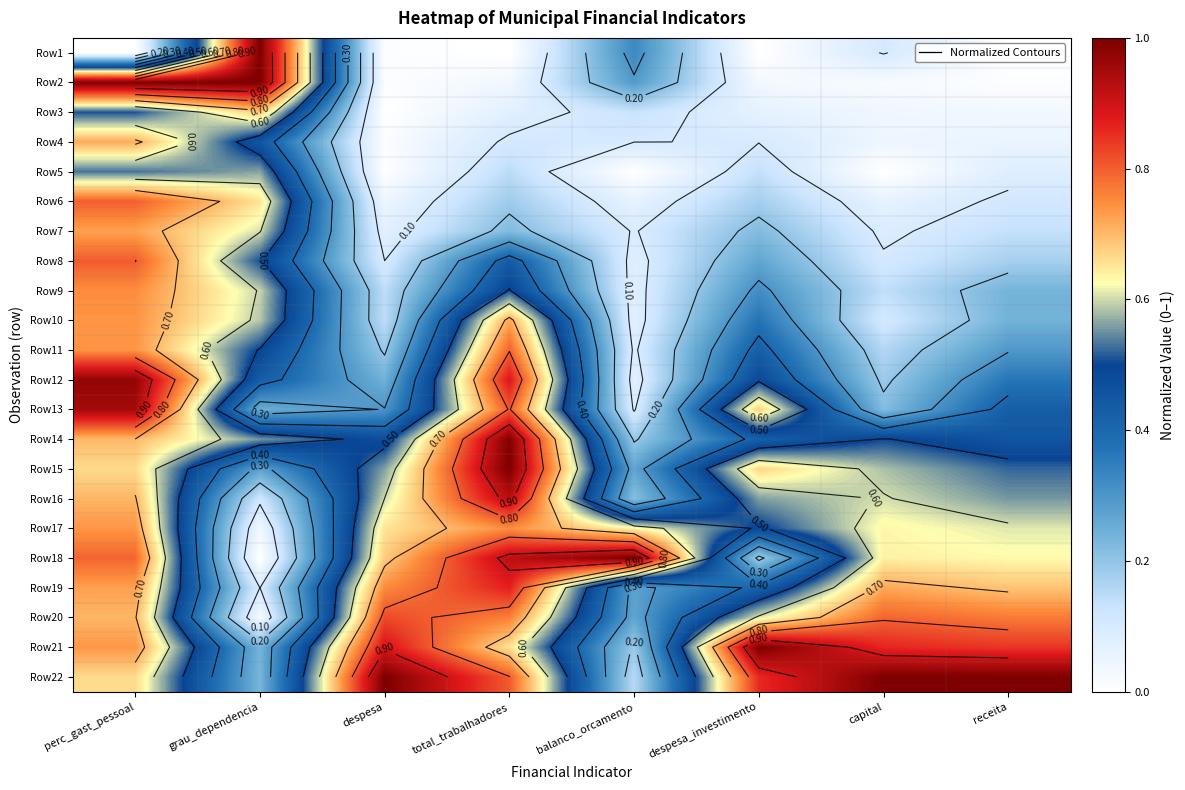

At which label does Row18 reach its minimum?

grau_dependencia